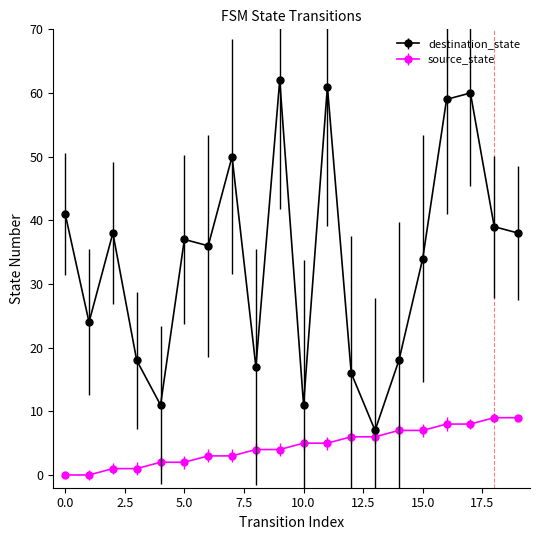

Rank the series by their average value, from highest to lowest.

destination_state, source_state